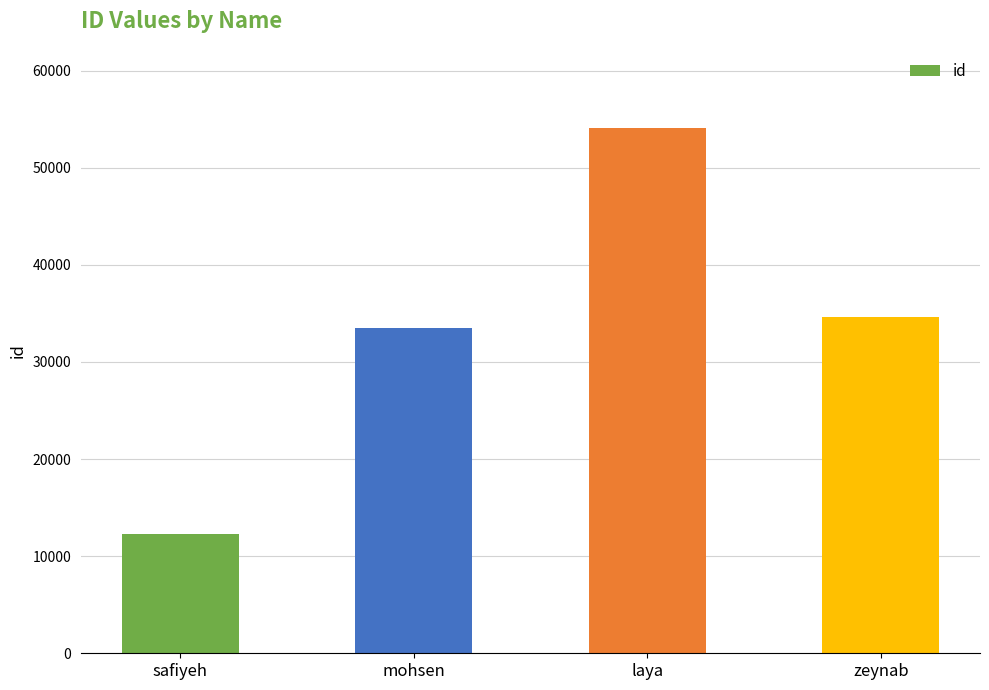

How many categories are shown in the chart?

4